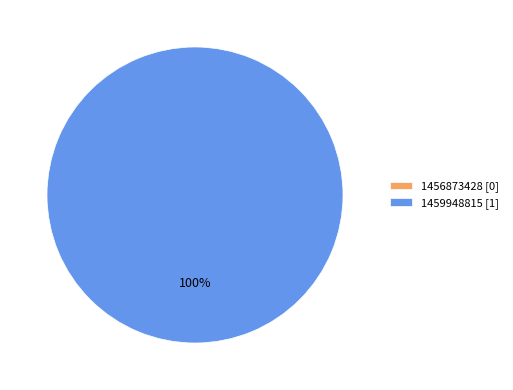

What is the smallest slice in the pie chart?

1456873428